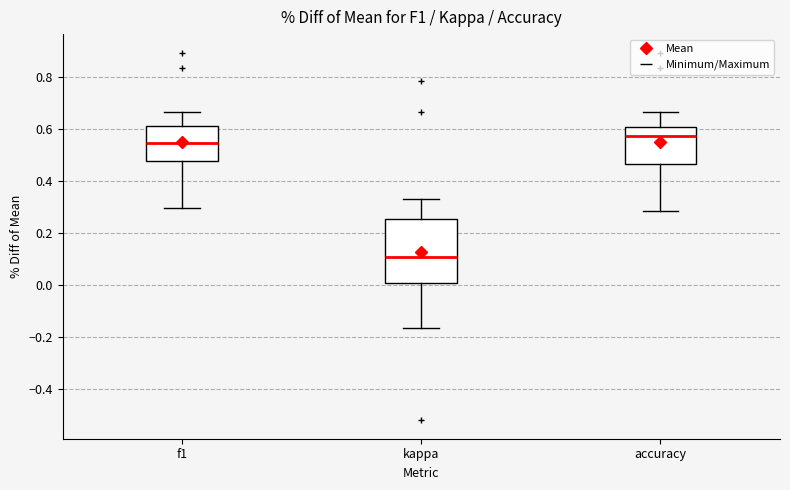

Reading left to right, transcribe this box plot: for each box, give where its median line is, the range the box spans, and where its two whiskers end, as read against the y-axis. The values are not printed on the chart, so give them approximately, as read against the axis.

f1: median 0.54, box 0.48 to 0.62, whiskers 0.30 to 0.66
kappa: median 0.10, box 0.00 to 0.26, whiskers -0.16 to 0.32
accuracy: median 0.58, box 0.46 to 0.60, whiskers 0.28 to 0.66